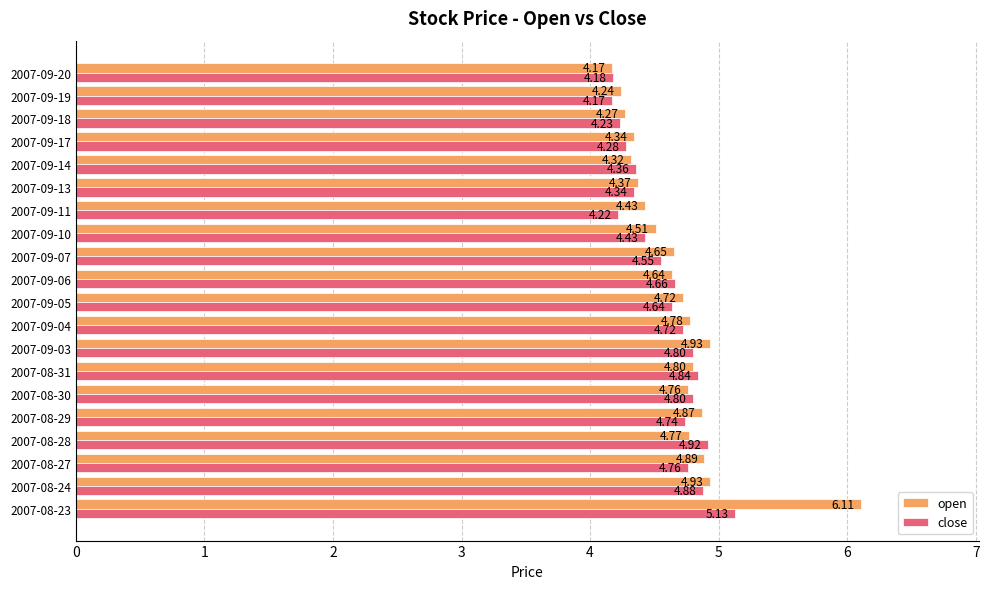

What is the spread (max minus min) of values at 2007-08-23?

1.0